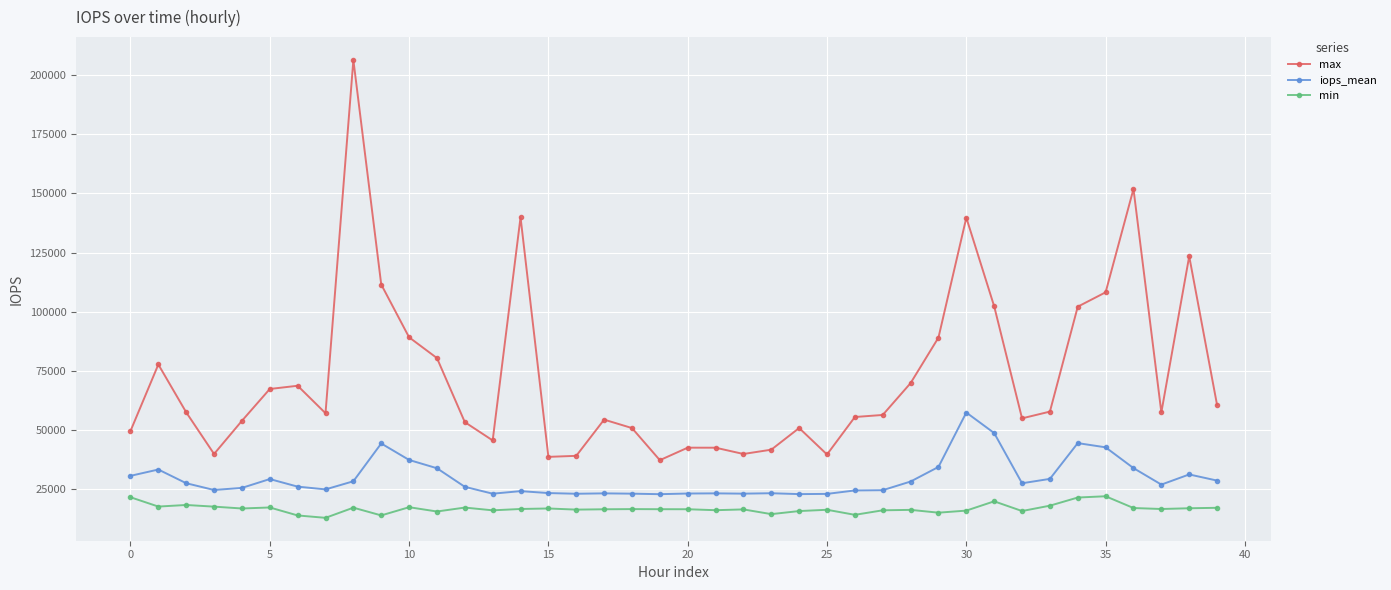

True or false: iops_mean and min cross at least once.

False